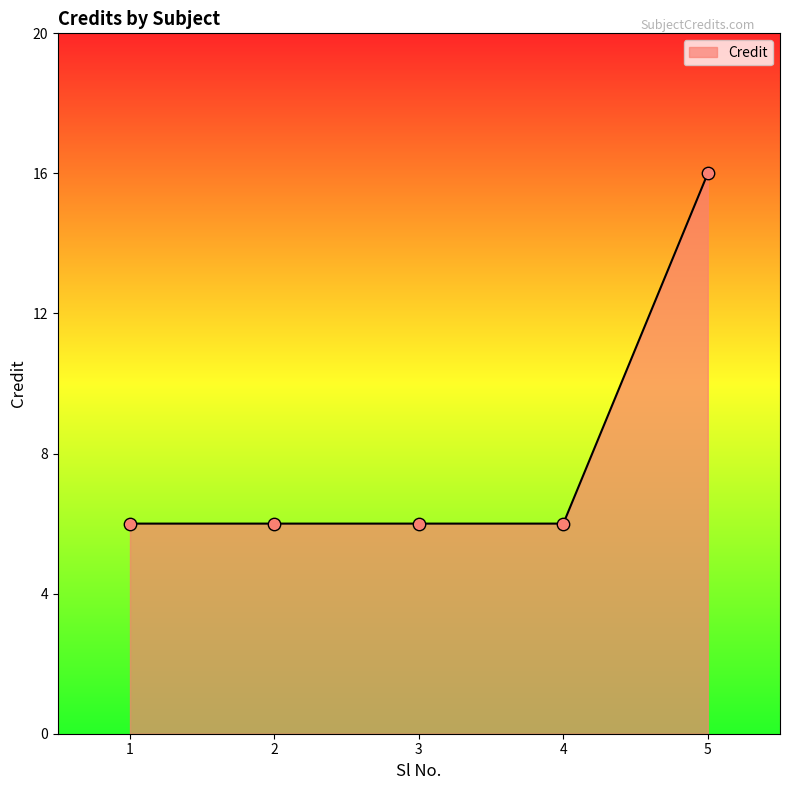

What is the ratio of the value at 4 to the value at 3?

1.0